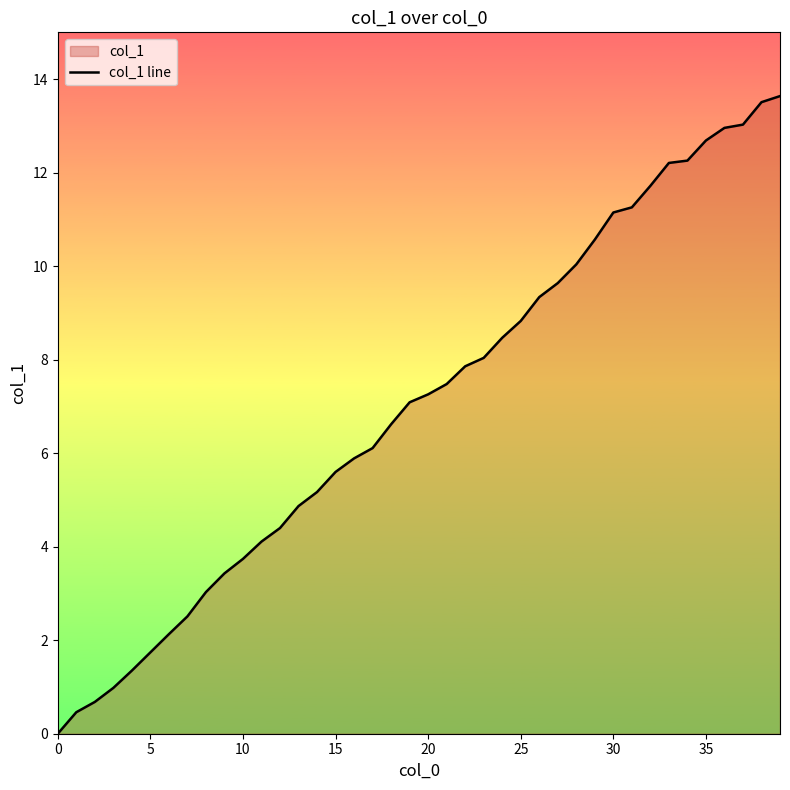

Where does the data first go above 7?

19